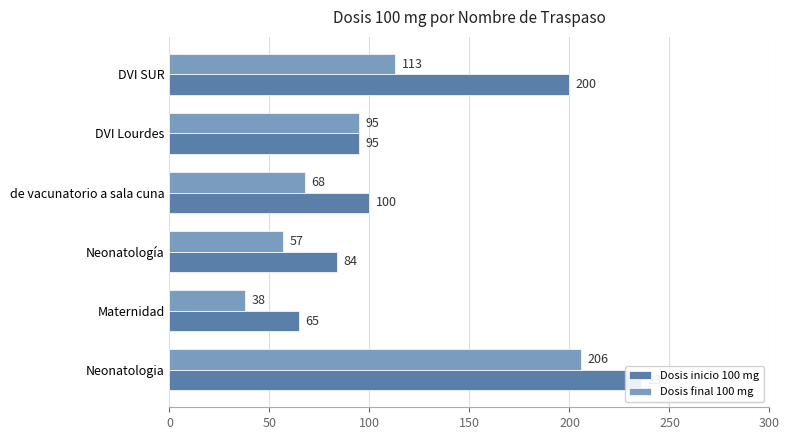

How many data points in Dosis final 100 mg are less than 95?

3